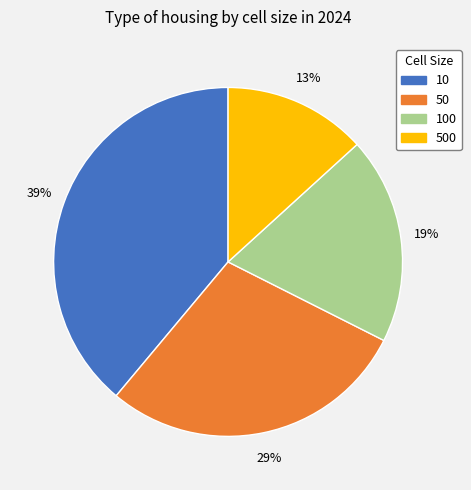

Is there a majority slice in this chart?

No